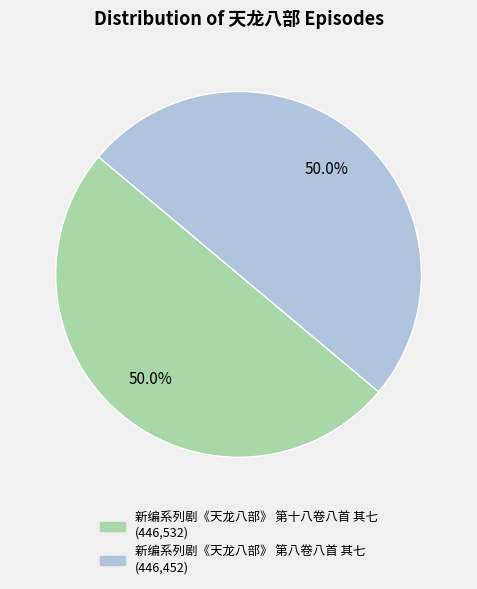

What portion of the pie excludes 新编系列剧《天龙八部》 第八卷八首 其七?

50.0%